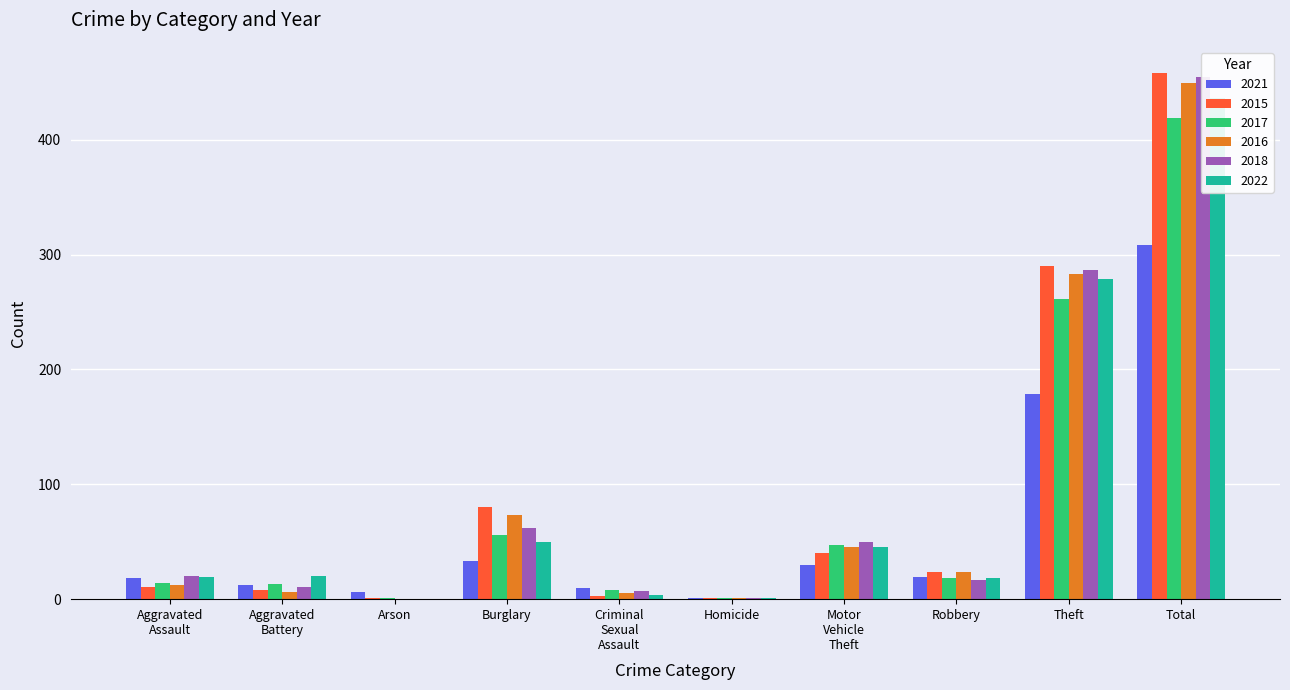

At which label does 2015 reach its peak?

Total